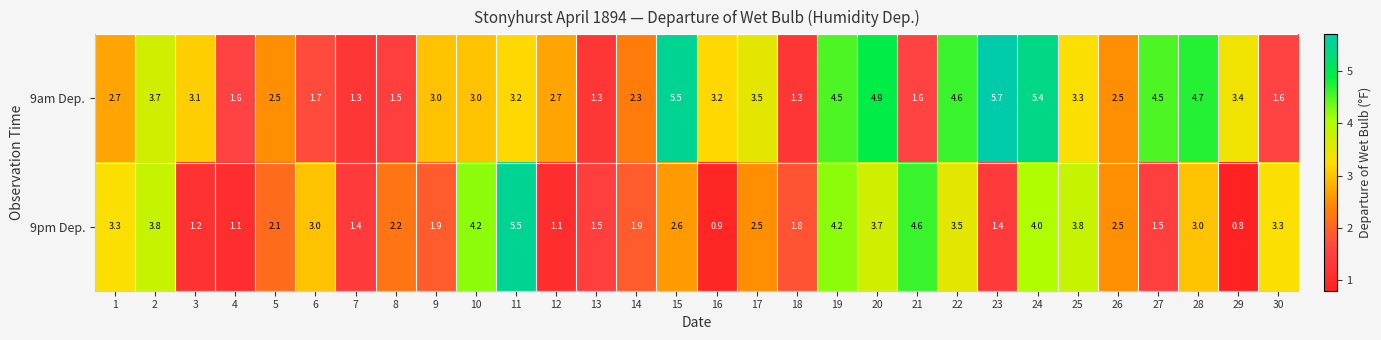

What is the greatest value displayed?

5.7